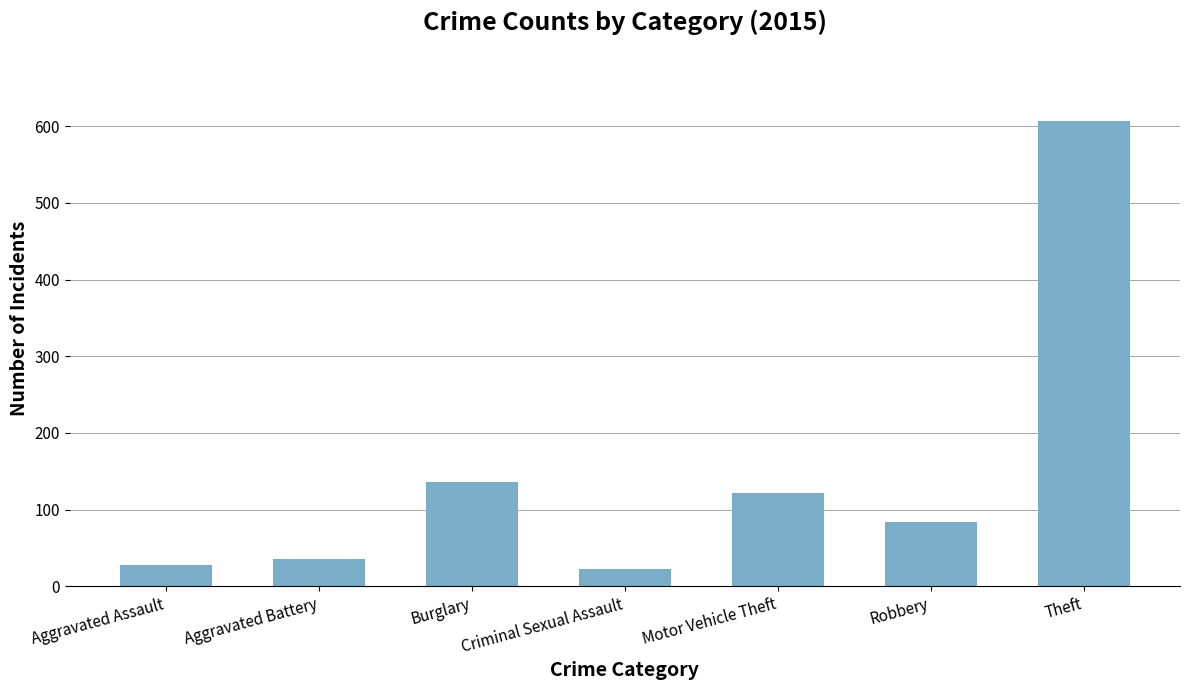

Reading left to right, transcribe all the data shown in this chart.

Aggravated Assault=28	Aggravated Battery=35	Burglary=136	Criminal Sexual Assault=22	Motor Vehicle Theft=122	Robbery=84	Theft=607